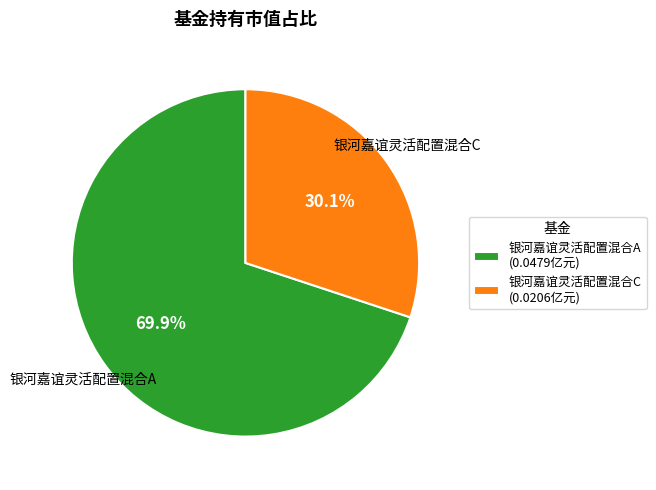

Rank the categories by value from lowest to highest.

银河嘉谊灵活配置混合C, 银河嘉谊灵活配置混合A